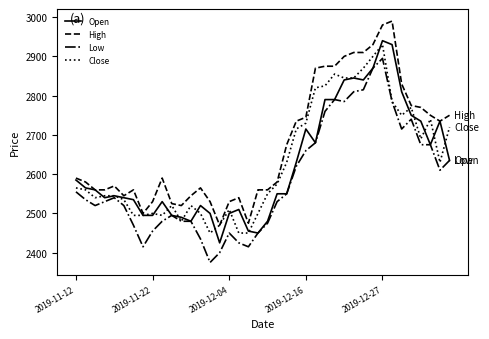

At how many categories does at least one series exceed 2484?

38